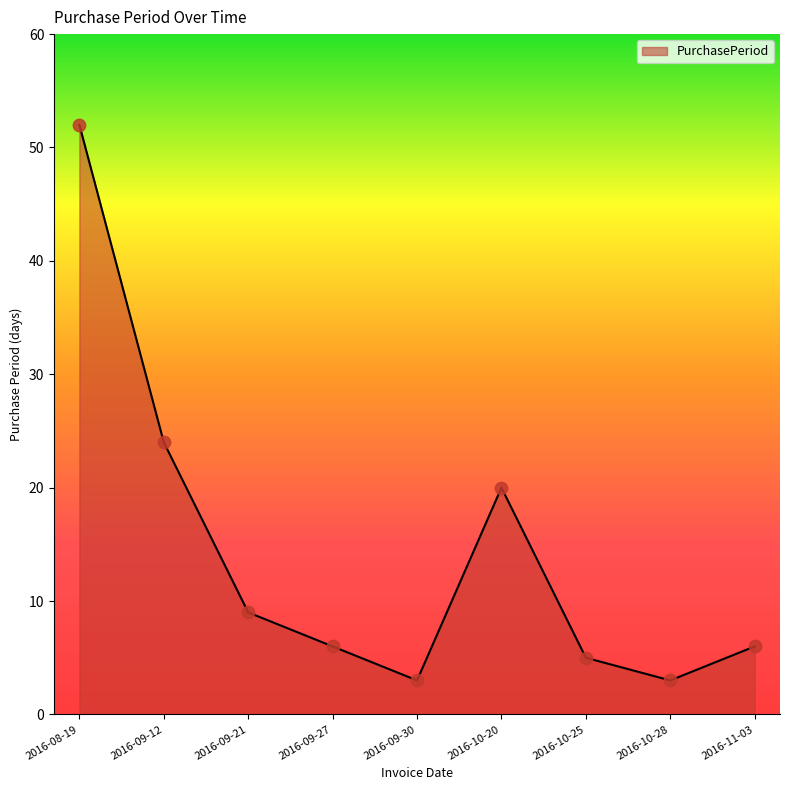

Which has a higher value, 2016-09-30 or 2016-08-19?

2016-08-19